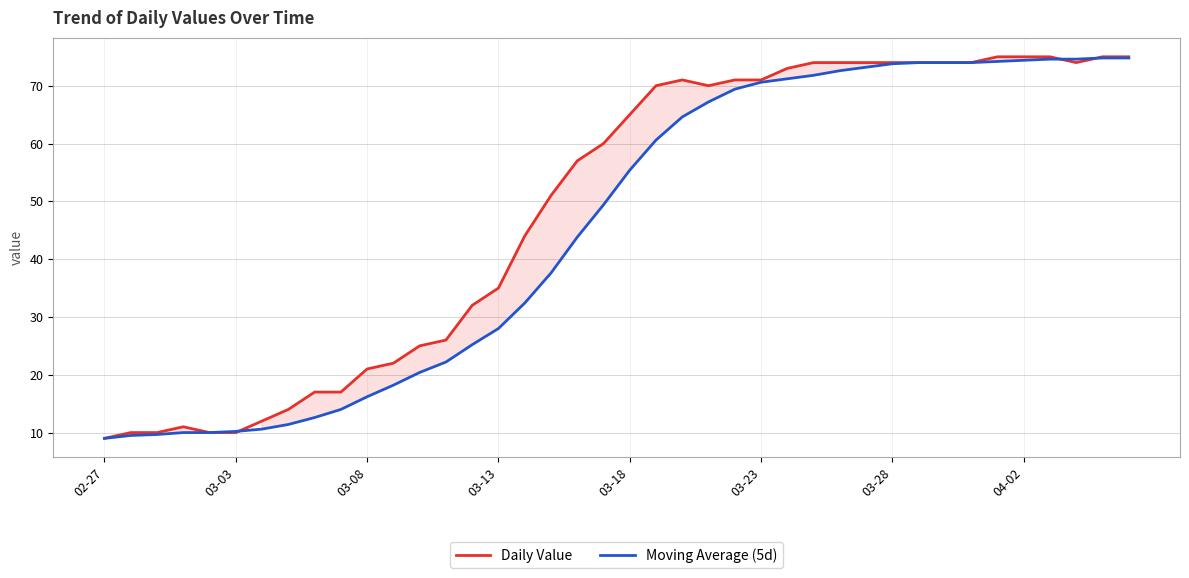

What is the highest value of the Moving Average (5d) series?

74.8